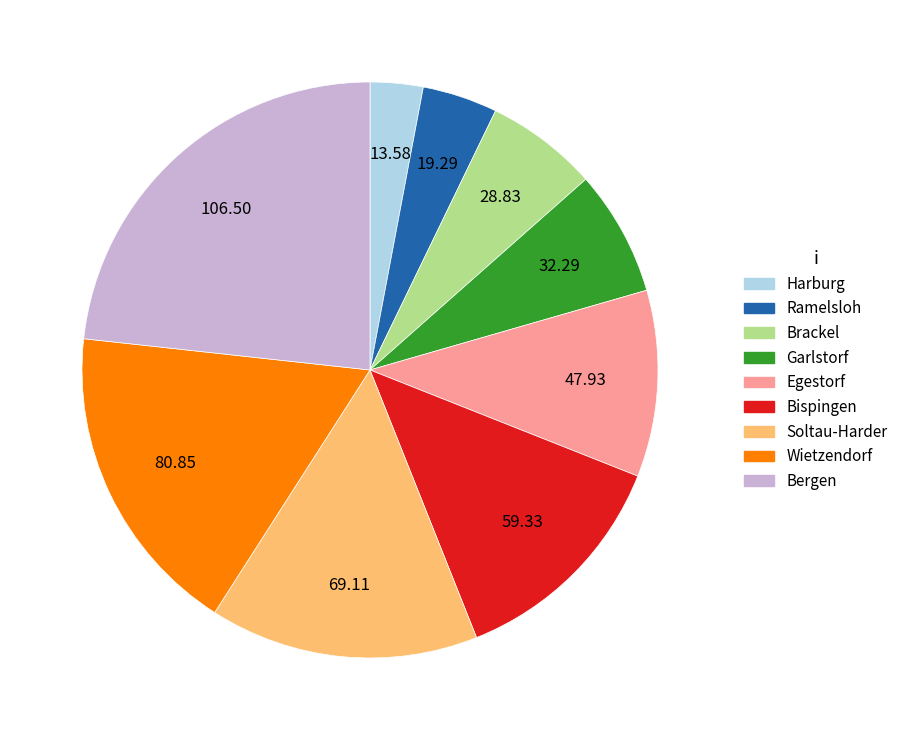

Rank the categories by value from highest to lowest.

Bergen, Wietzendorf, Soltau-Harder, Bispingen, Egestorf, Garlstorf, Brackel, Ramelsloh, Harburg